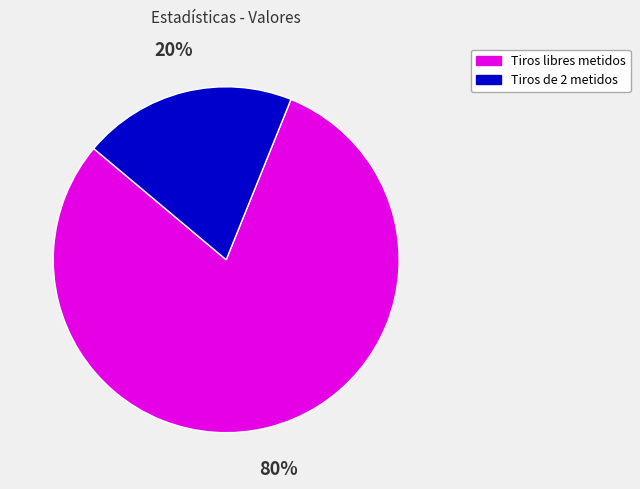

Does any single category account for the majority?

Yes